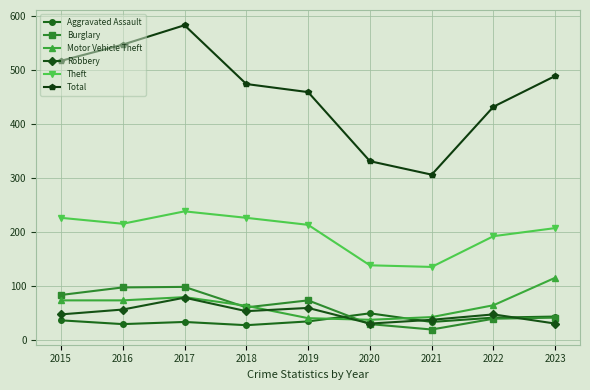

What is the minimum value for Motor Vehicle Theft?

37